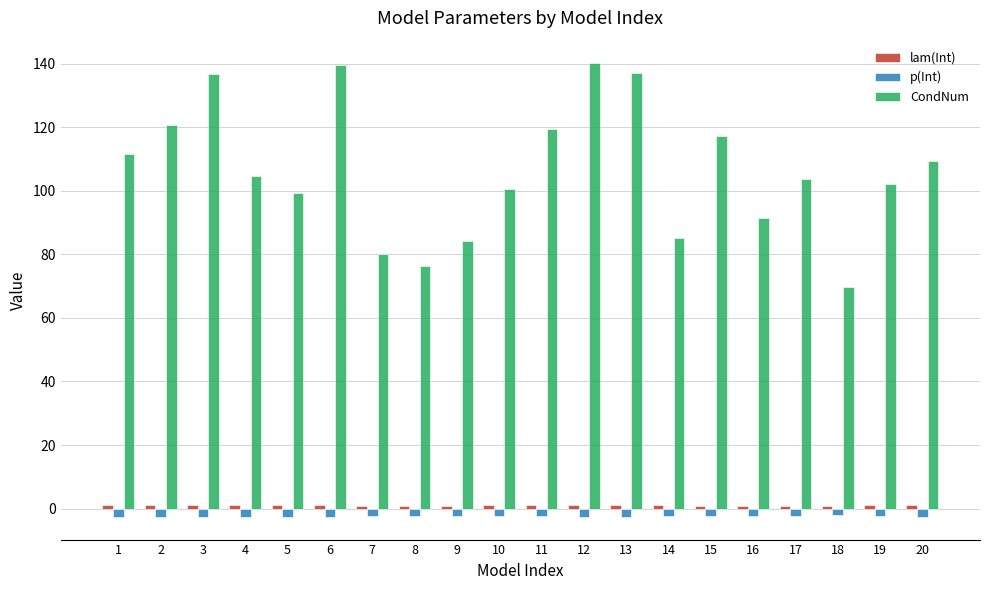

Is the value of CondNum at 12 greater than the value of p(Int) at 11?

Yes